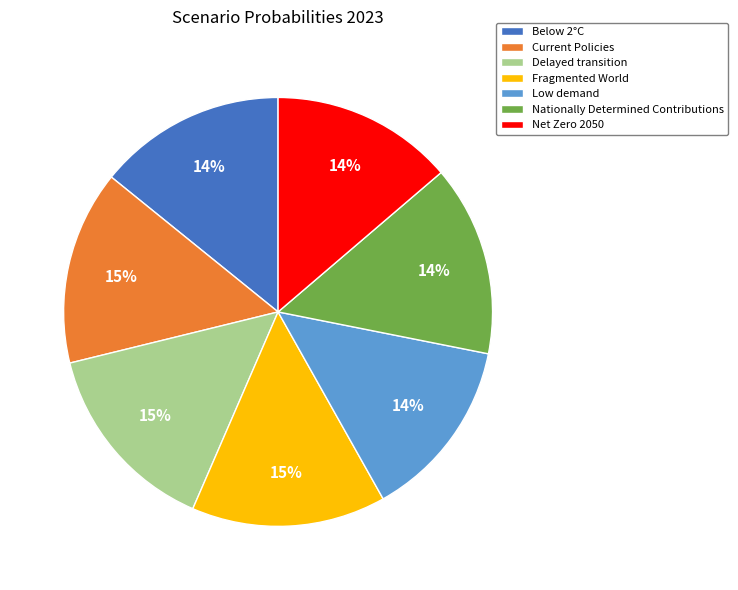

To the nearest percent, what portion does Delayed transition represent?

15%